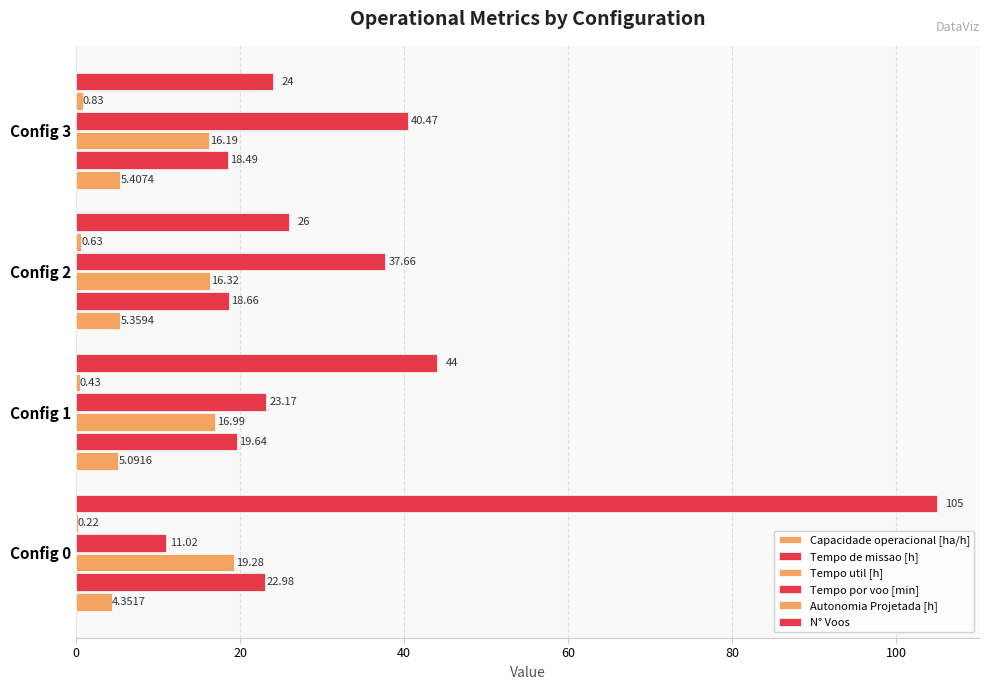

How many series are shown in this chart?

6